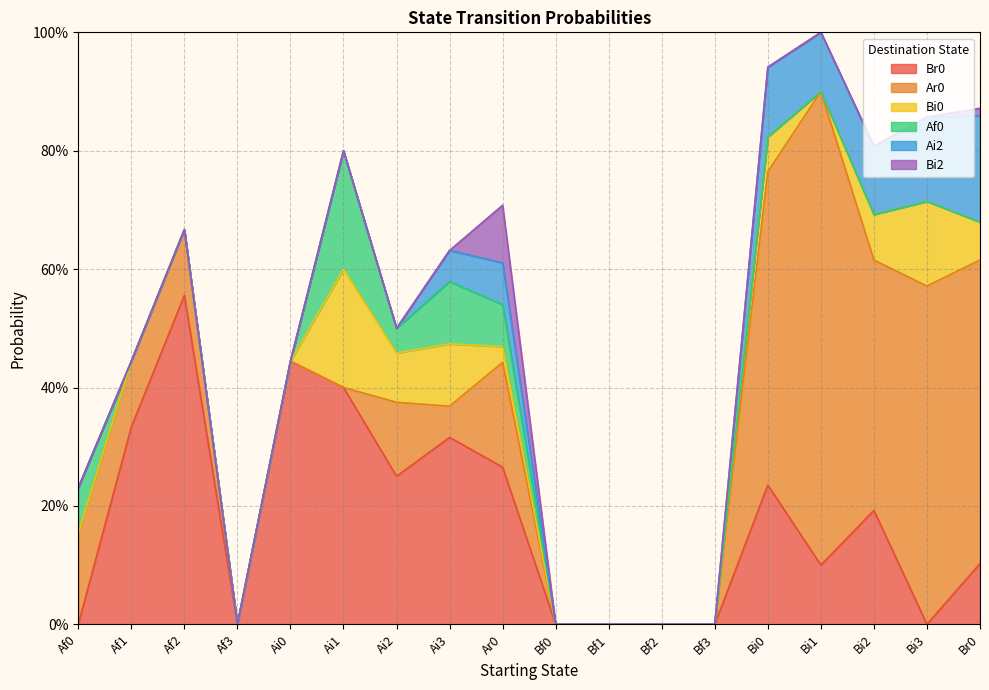

How many values in Ai2 are above zero?

7